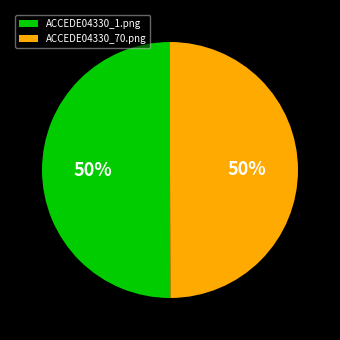

How many segments does this pie chart have?

2